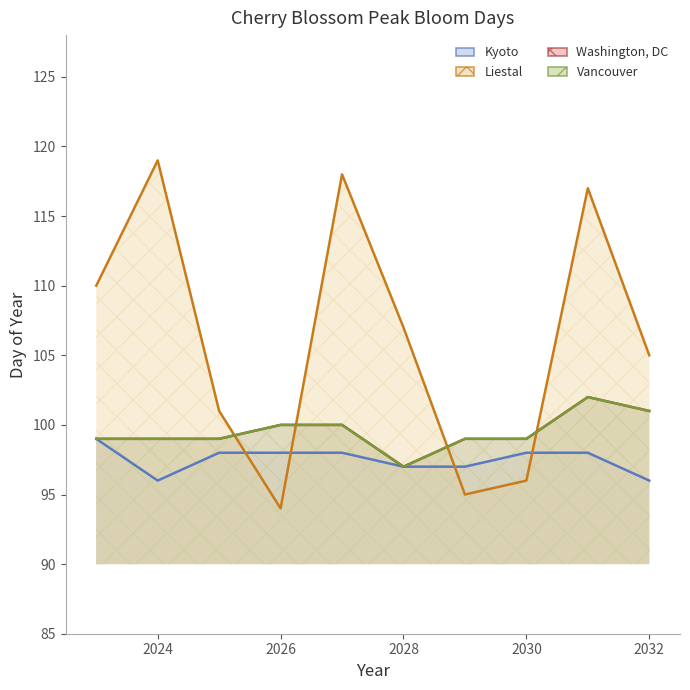

What is the average value of the Kyoto series?

98